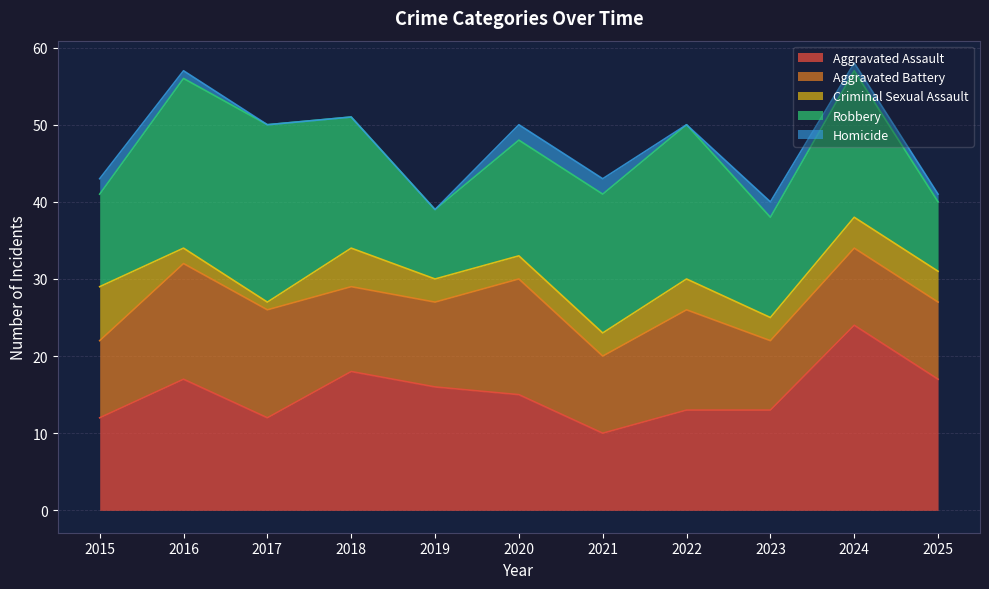

How many values in the Aggravated Assault series exceed 15?

5